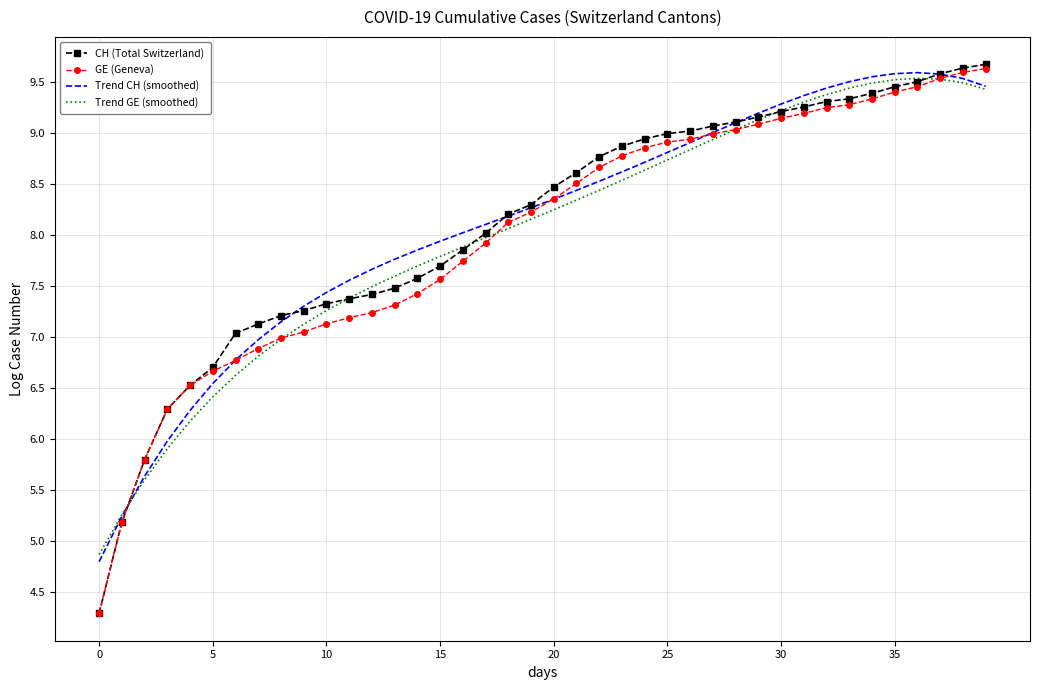

Which series has the largest range (max minus min)?

CH (Total Switzerland)